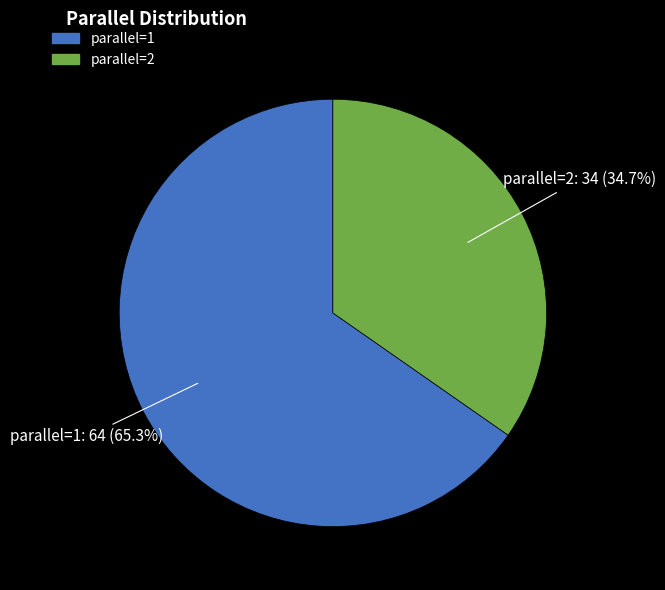

Which category has the smallest portion of the pie?

parallel=2